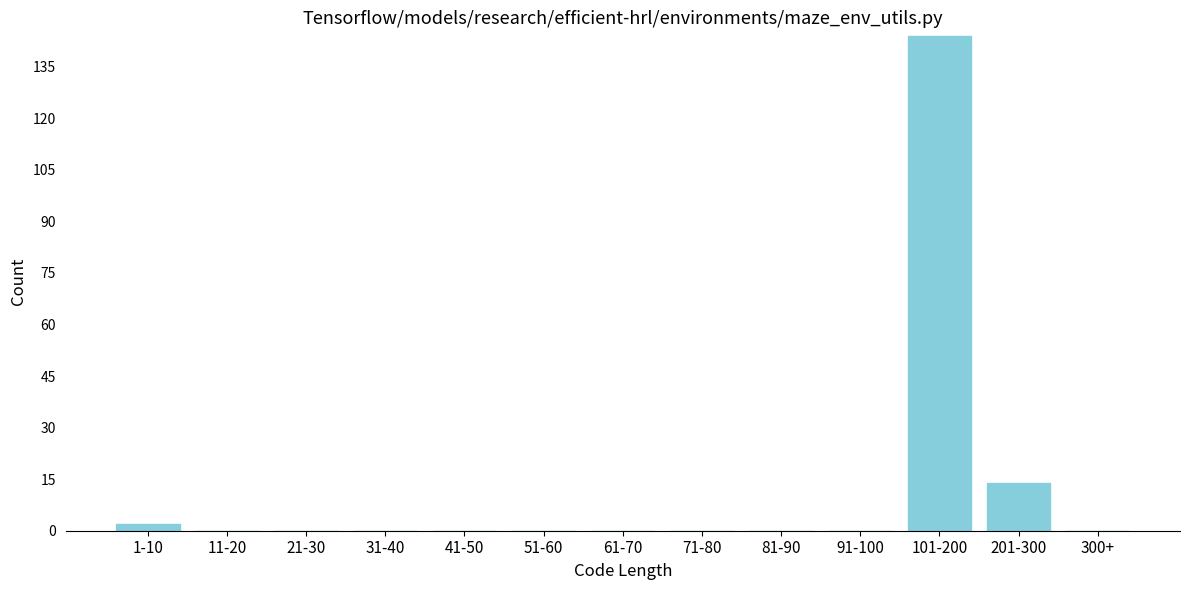

Reading left to right, what are all the values shown in this chart?

1-10=2	11-20=0	21-30=0	31-40=0	41-50=0	51-60=0	61-70=0	71-80=0	81-90=0	91-100=0	101-200=144	201-300=14	300+=0